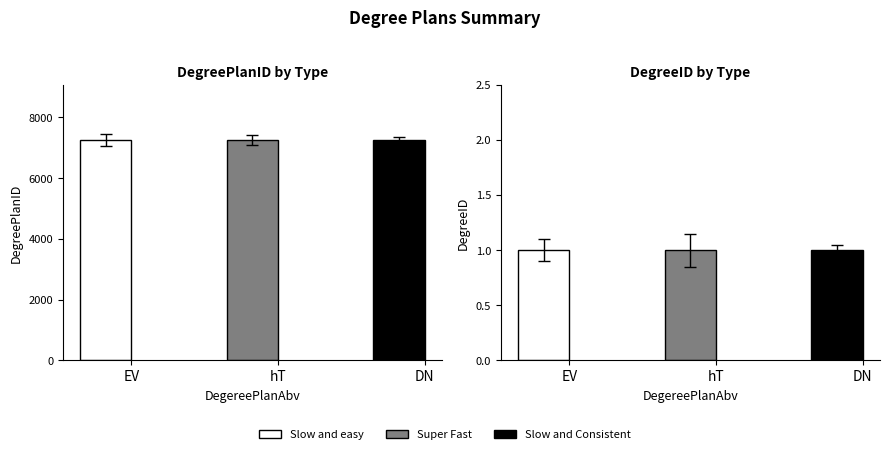

At which category is the sum across all series the highest?

DN